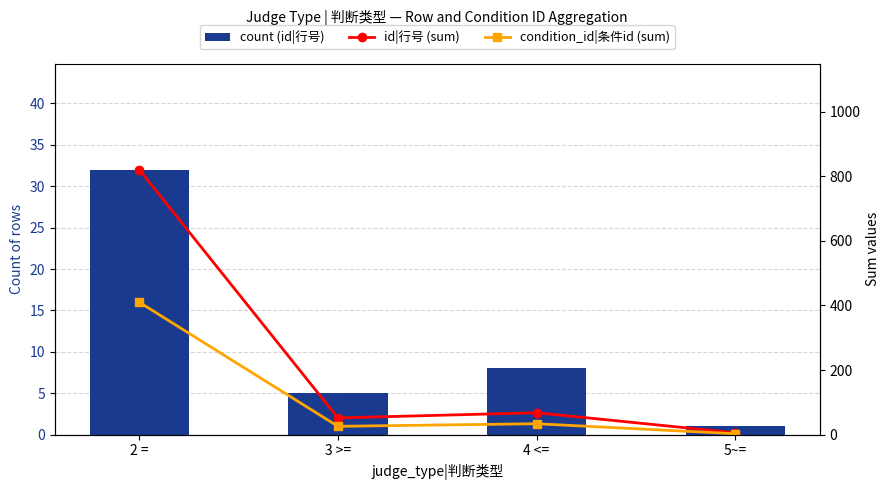

What is the sum of the id|行号 (sum) values at 5~= and 4 <=?

74